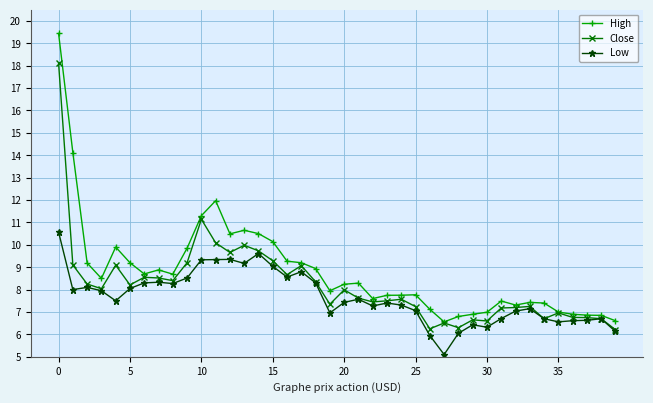

Rank the series by their maximum value, from highest to lowest.

High, Close, Low